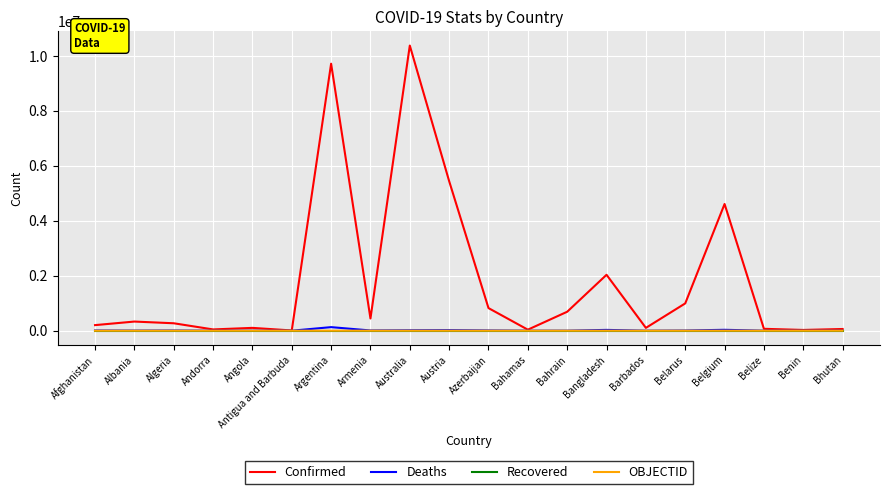

What is the difference between the highest and lowest values at Argentina?

9718875